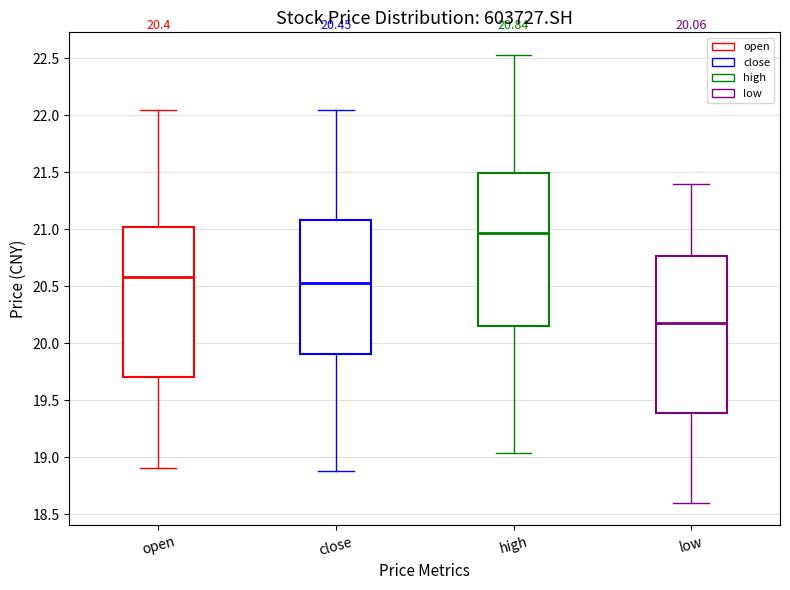

Which box has the highest median line?

high